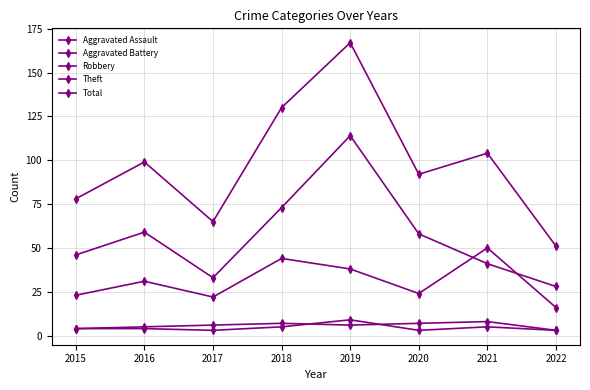

Does the chart have visible grid lines?

Yes